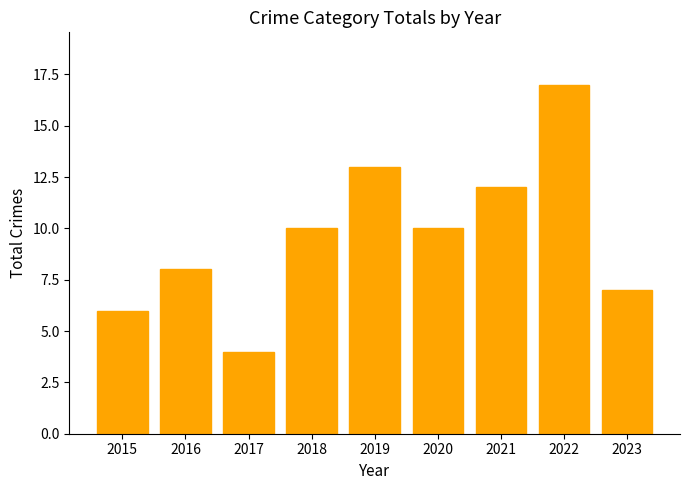

Reading left to right, what are all the values shown in this chart?

6	8	4	10	13	10	12	17	7